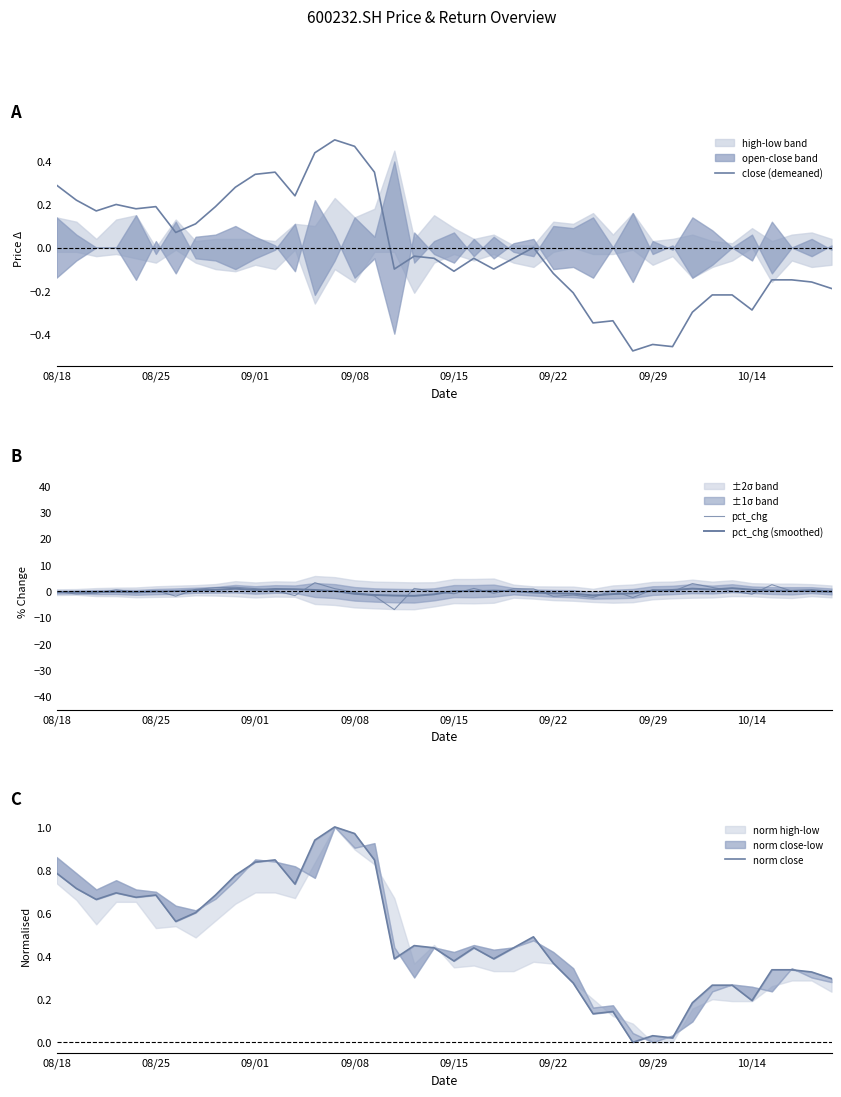

Which series has the widest spread of values?

pct_chg